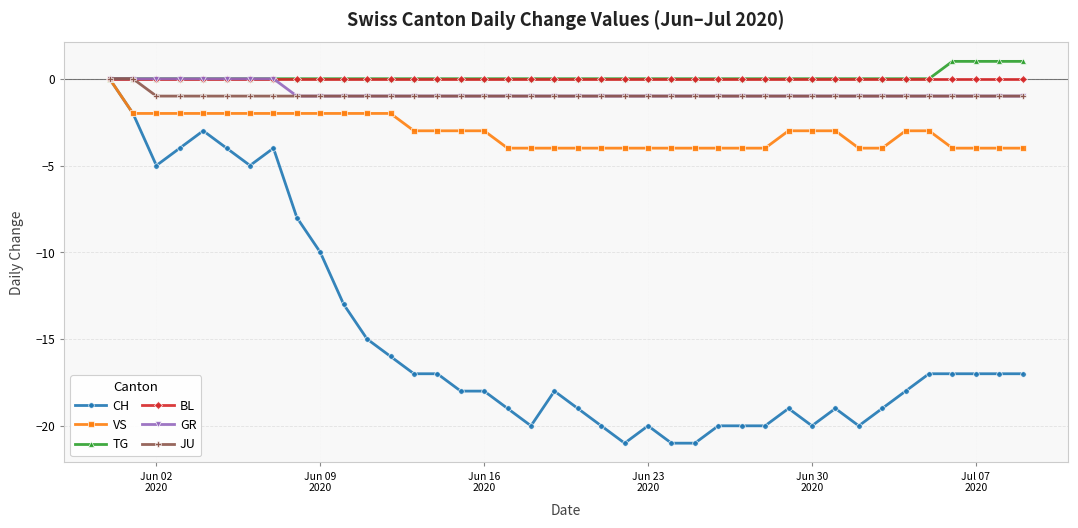

True or false: CH has more than 2 points higher than both neighbors.

True